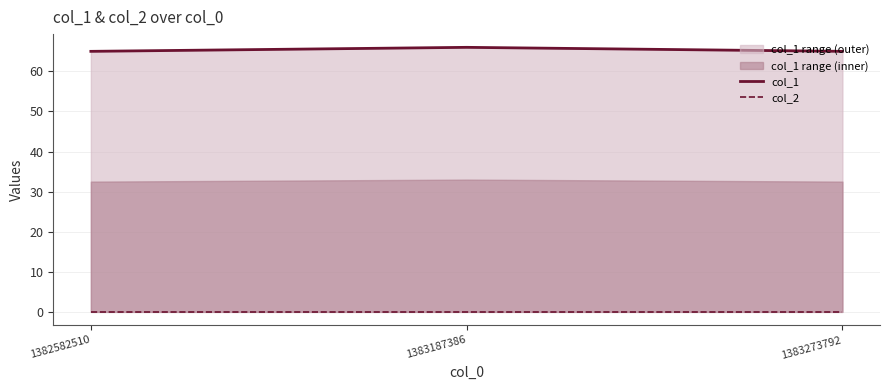

At which label is col_2 closest to 0?

1382582510